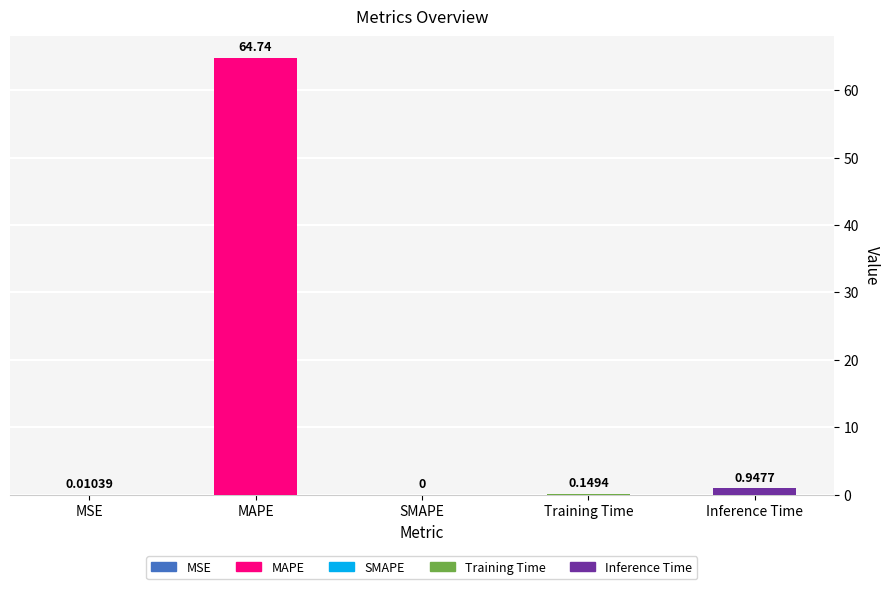

What is the sum of the values at MAPE and Training Time?

64.9